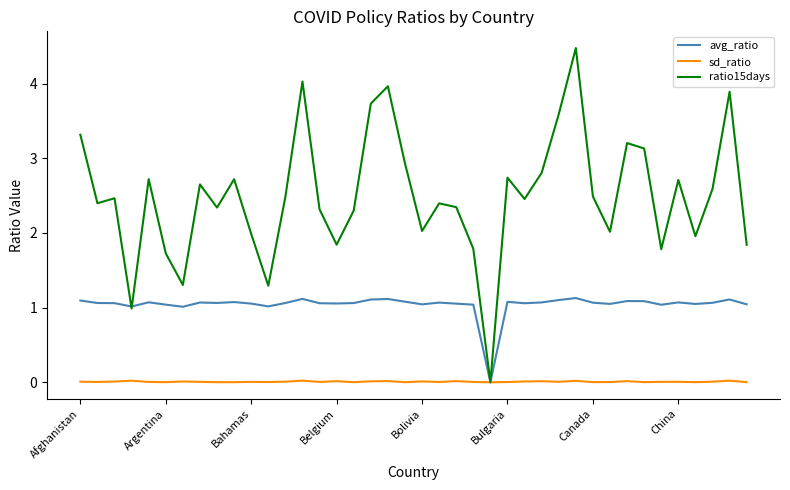

Which series has the largest range (max minus min)?

ratio15days